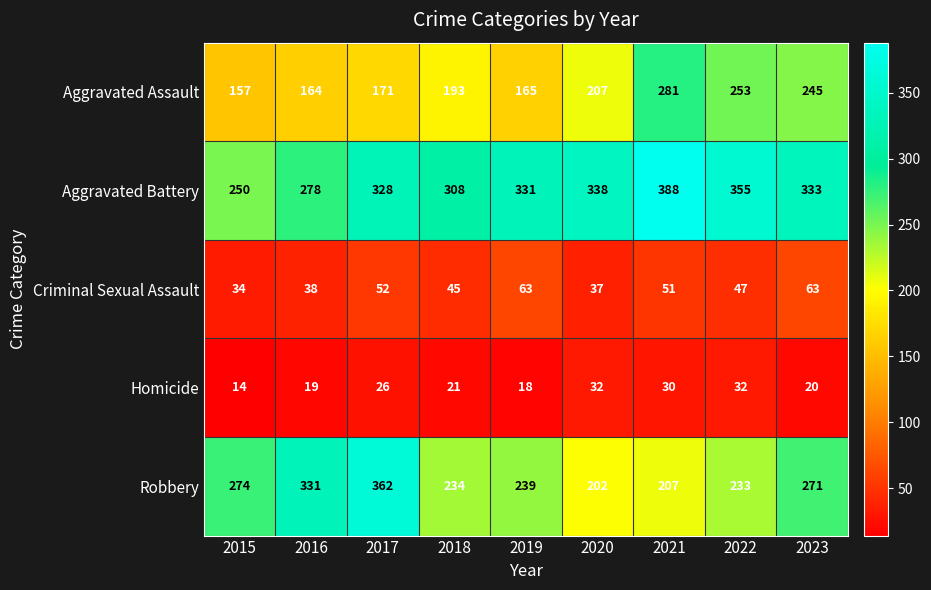

At which category does the chart reach its peak across all series?

2021